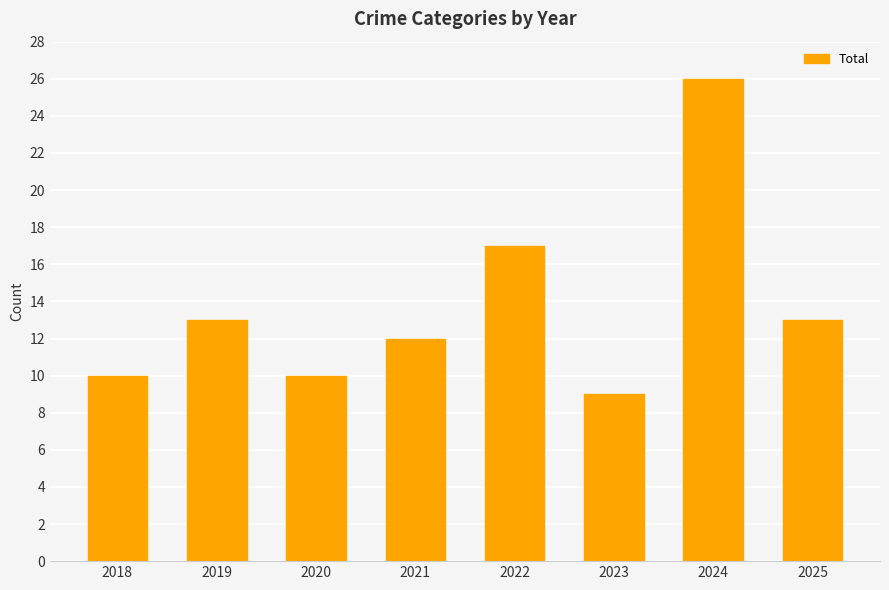

How many values are below 13?

4